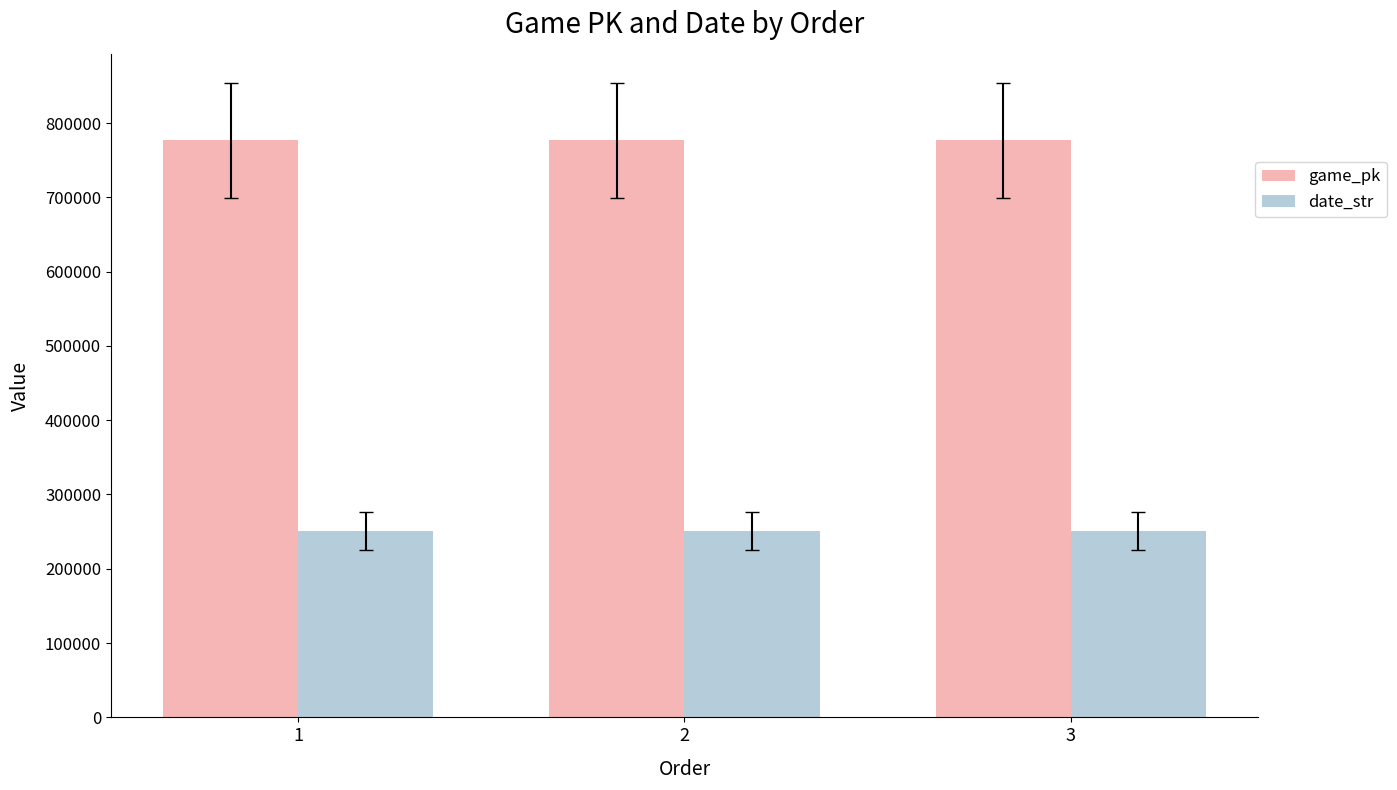

What is the spread (max minus min) of values at 2?

525594